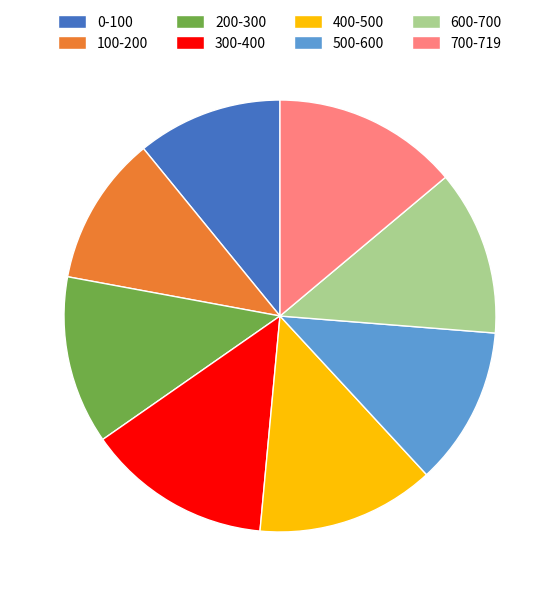

True or false: 200-300 accounts for 2% of the total.

False